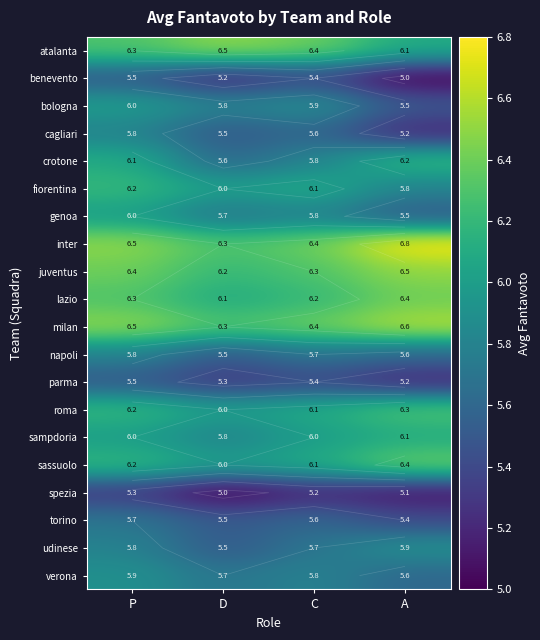

Between C and D, which is larger?

D